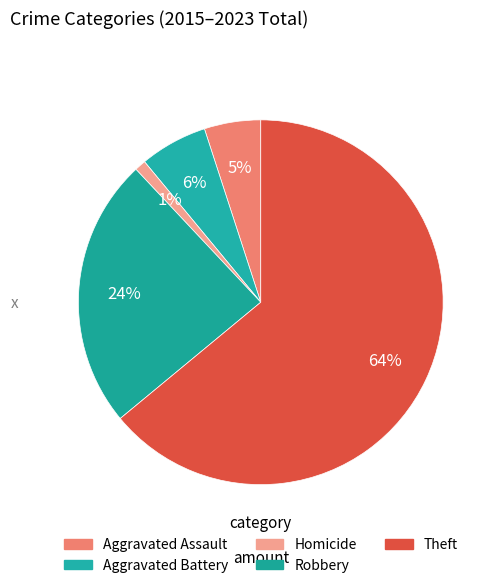

Is the sum of Aggravated Battery and Robbery greater than half?

No